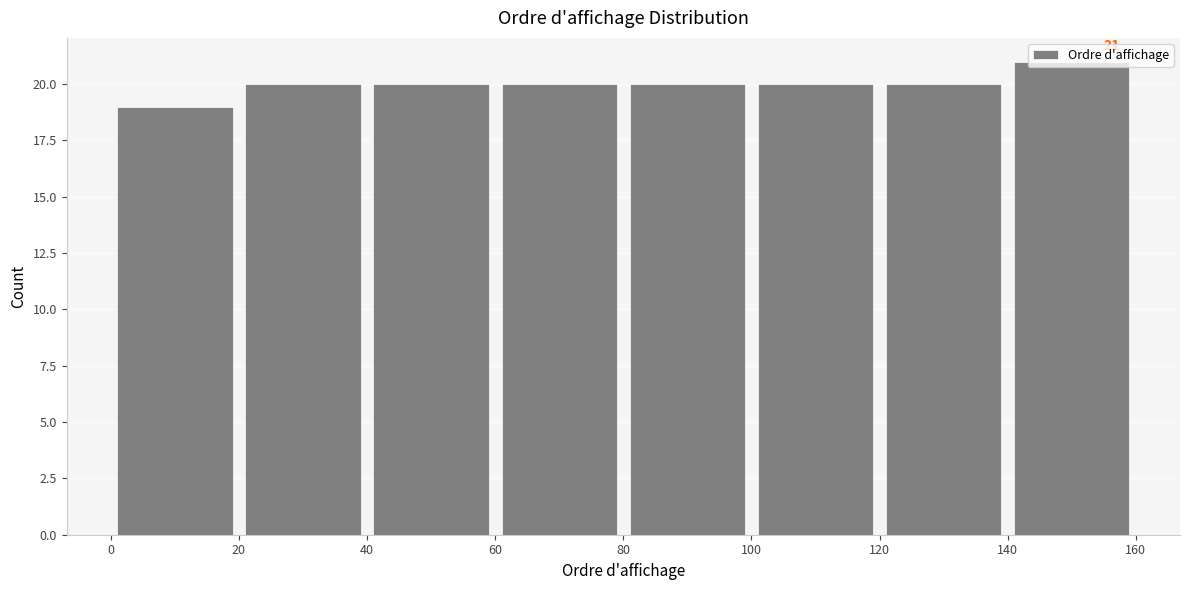

Which range on the x-axis has the tallest bar?

140 to 160